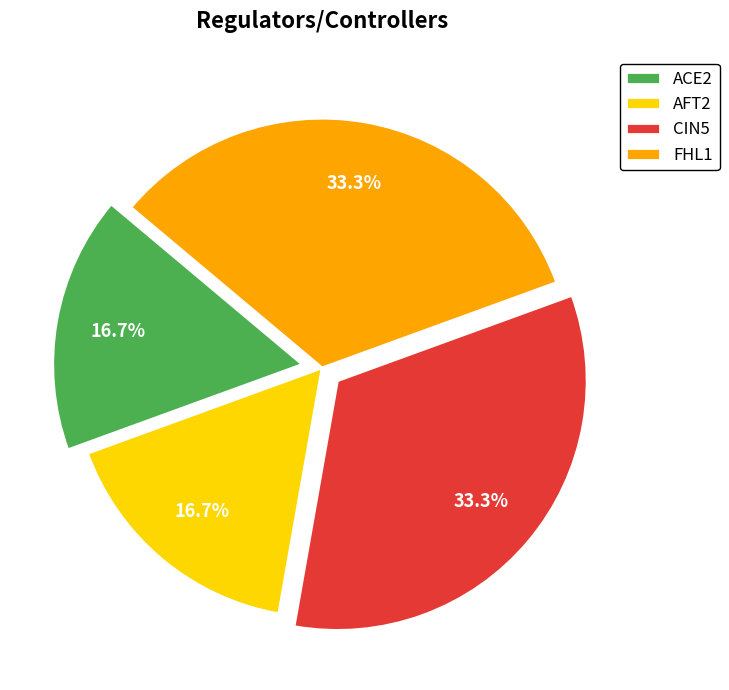

Is it true that AFT2 is 11% of the pie?

False